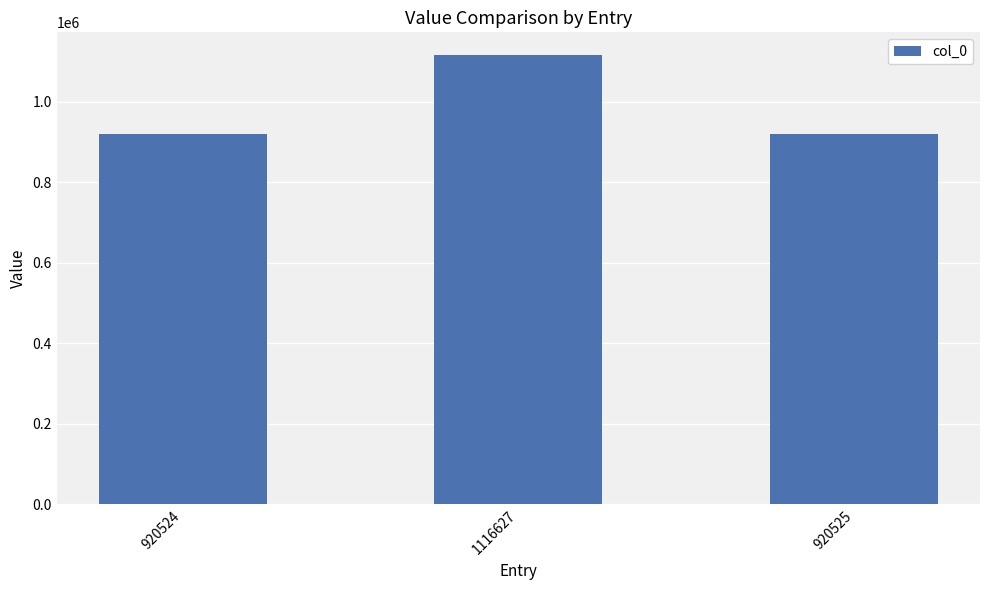

Count the number of categories in the chart.

3